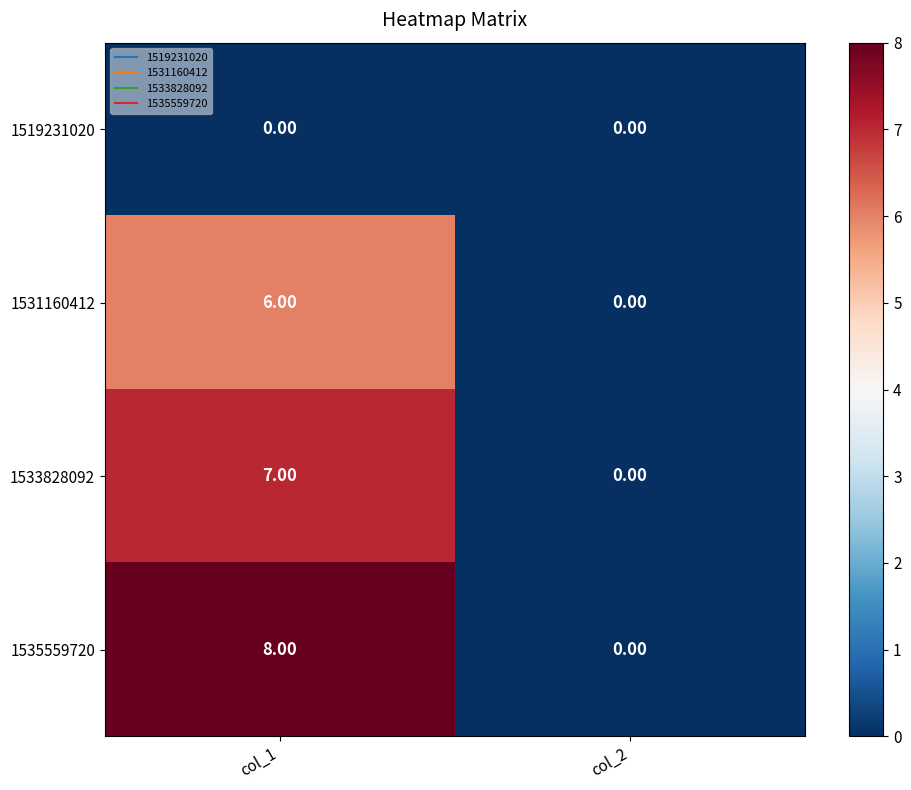

At which category is the sum across all series the highest?

col_1